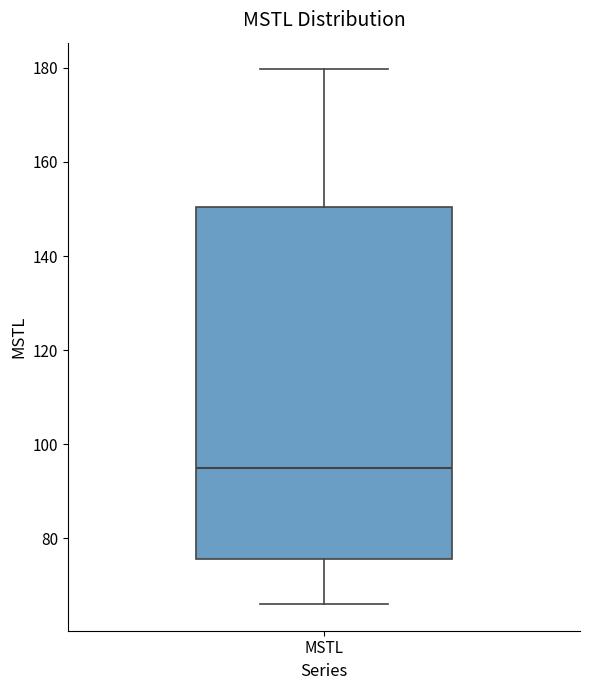

Transcribe this box plot: give where the median line is, the range the box spans, and where the two whiskers end, as read against the y-axis. The values are not printed on the chart, so give them approximately, as read against the axis.

median 96, box 76 to 150, whiskers 66 to 180